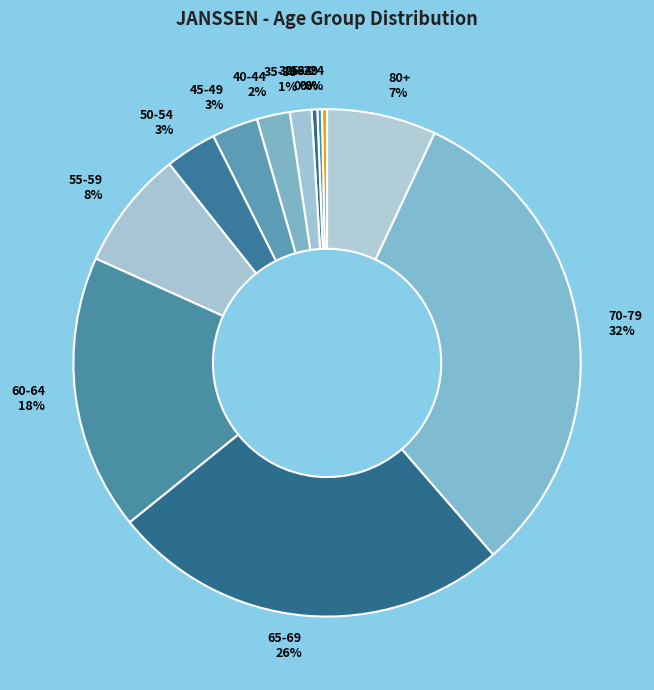

To the nearest percent, what is the combined percentage of 60-64 and 35-39?

19%